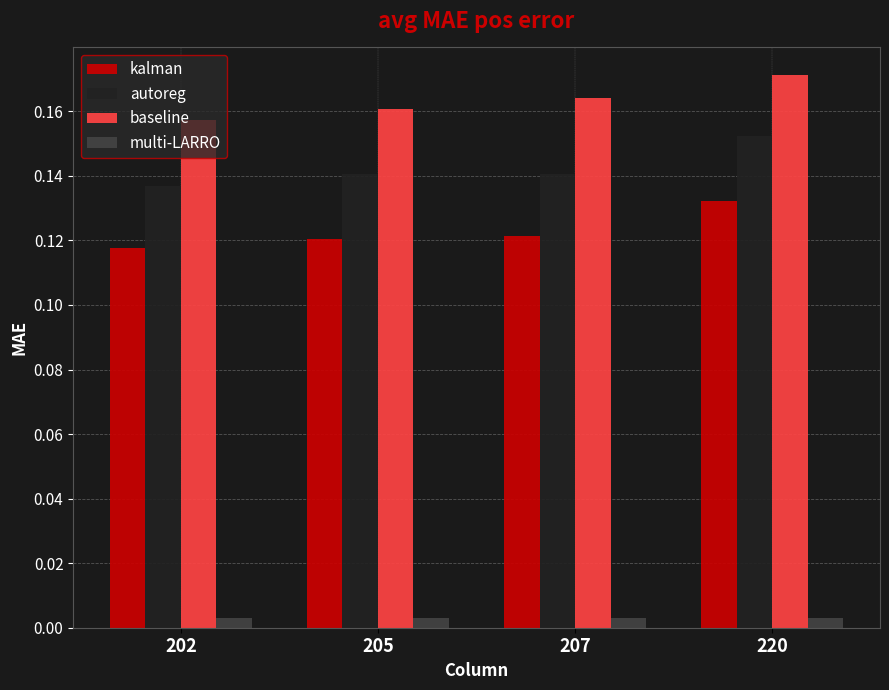

Which series has the largest total across all categories?

baseline